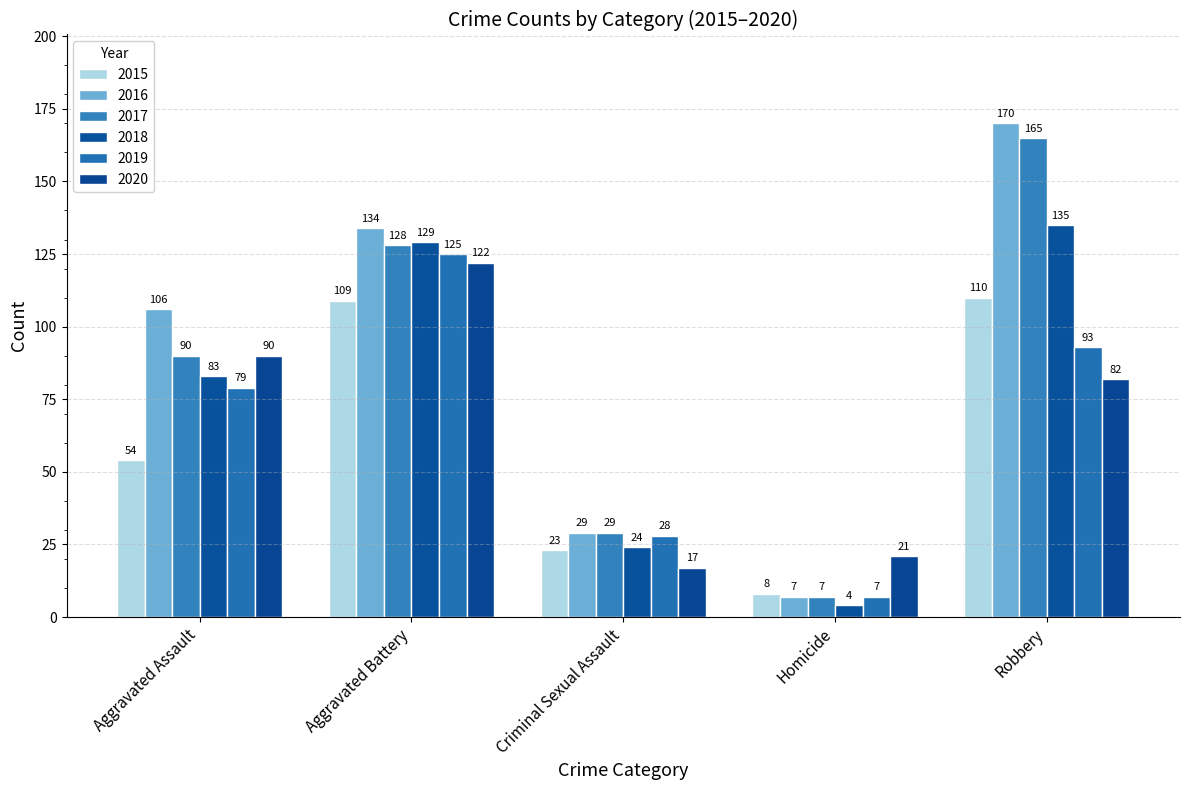

Read the 2017 value at Criminal Sexual Assault, to the nearest 5.

30